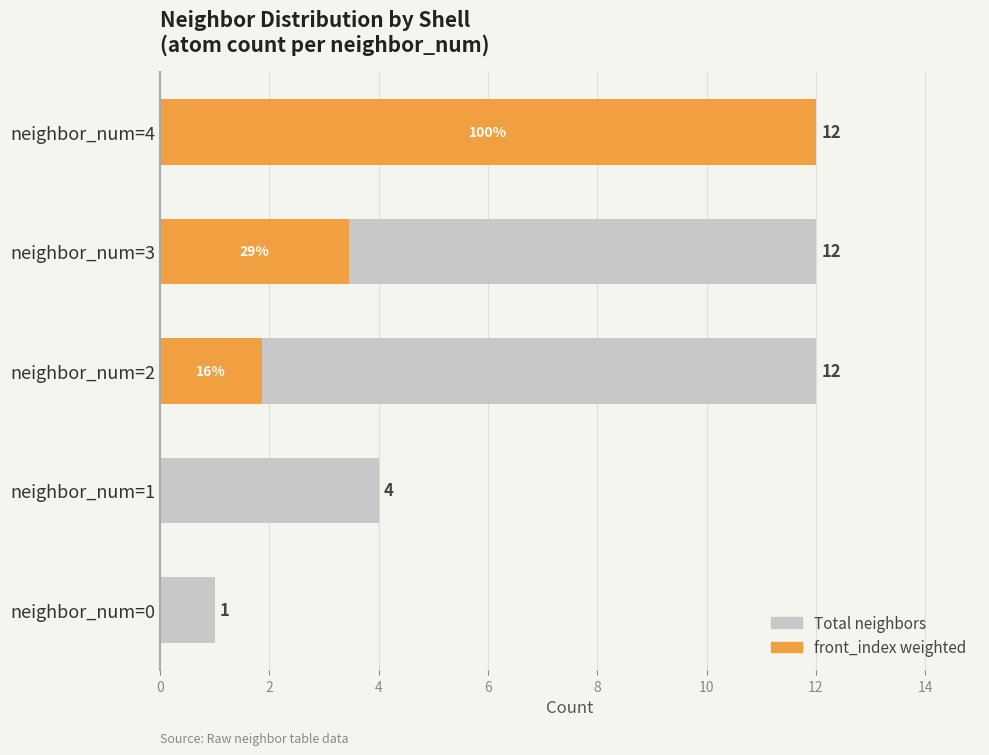

How many data points in front_index weighted are less than 1?

2